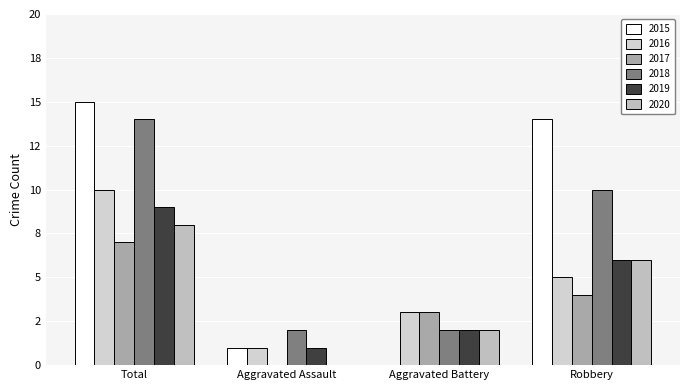

What is the value of the 2018 bar at the 4th from the left?

10